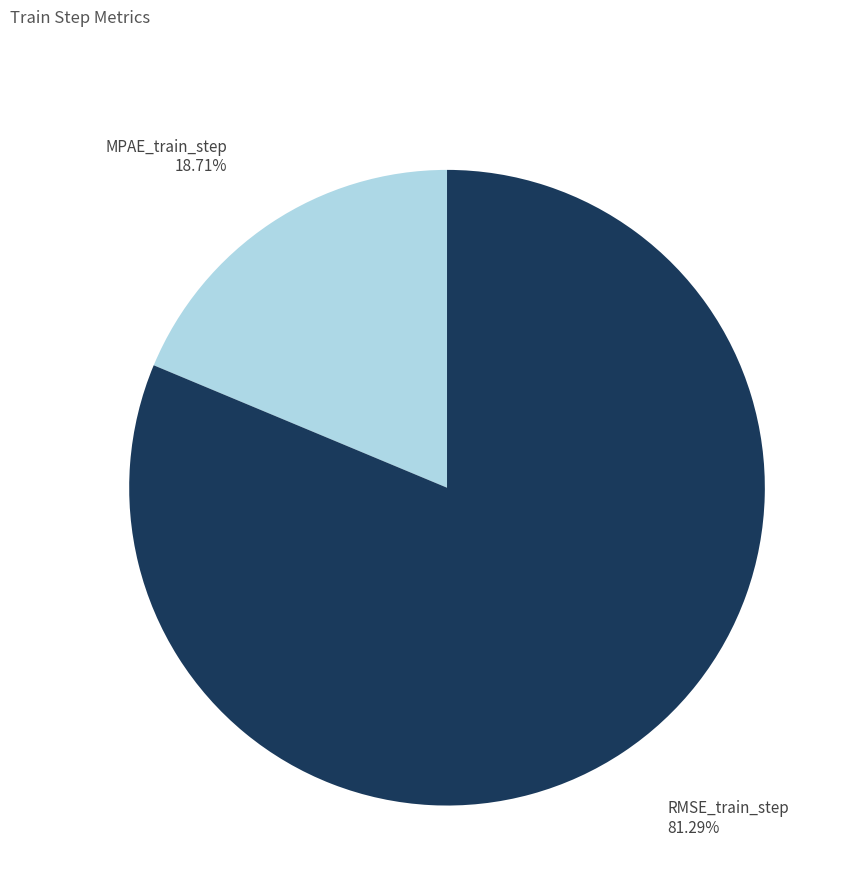

To the nearest percent, what portion does RMSE_train_step represent?

81%